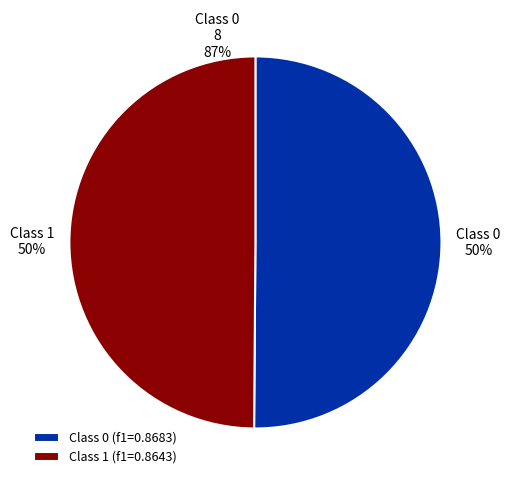

Is the sum of 0 and 1 greater than half?

Yes